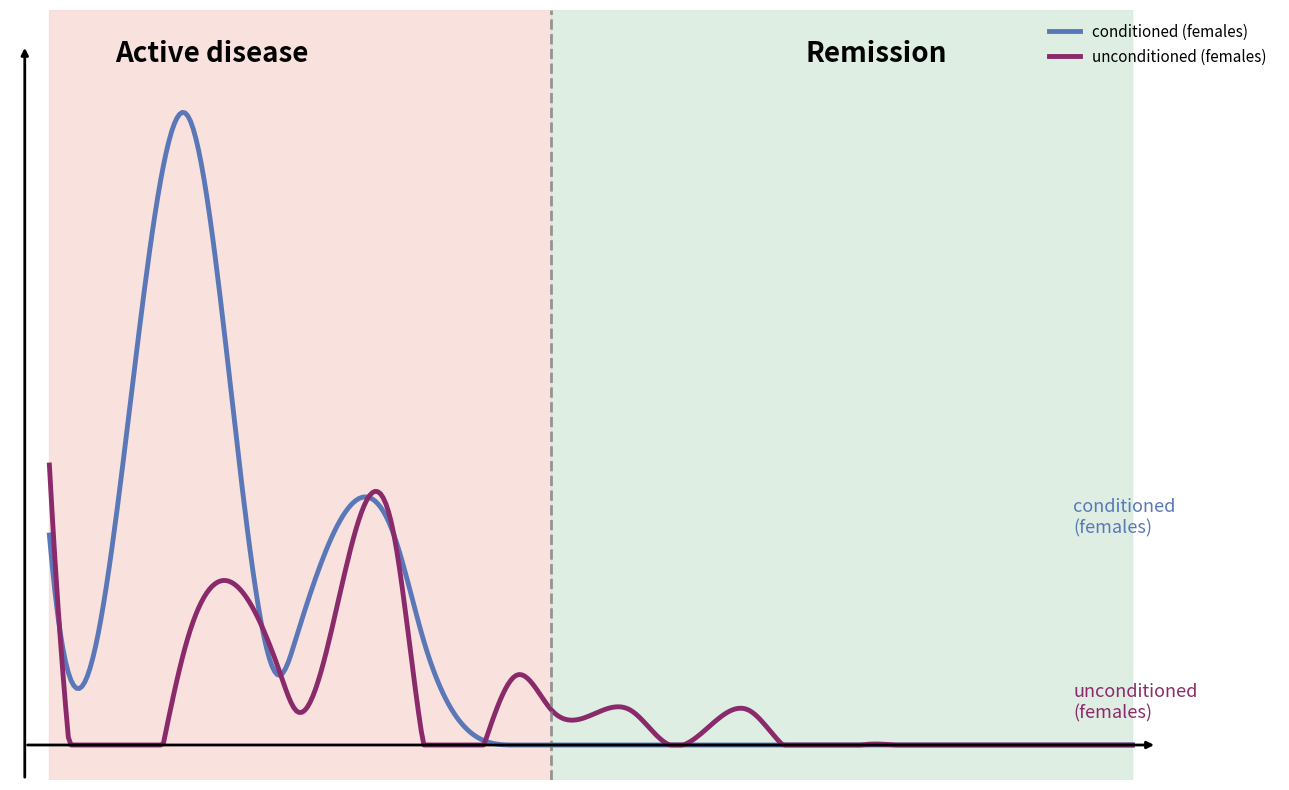

What are all the series names shown in the legend?

conditioned (females), unconditioned (females)